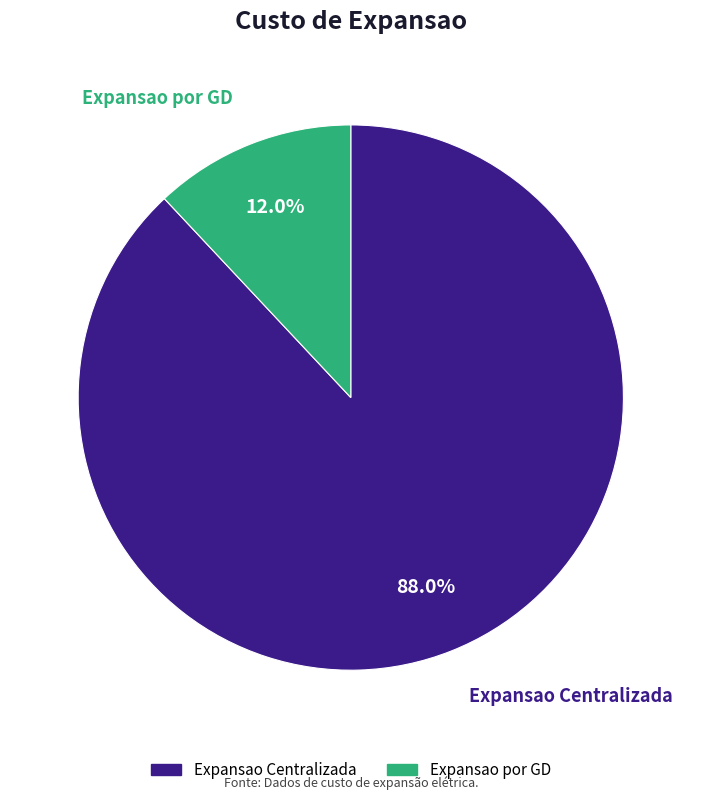

Rank the categories by value from lowest to highest.

Expansao por GD, Expansao Centralizada